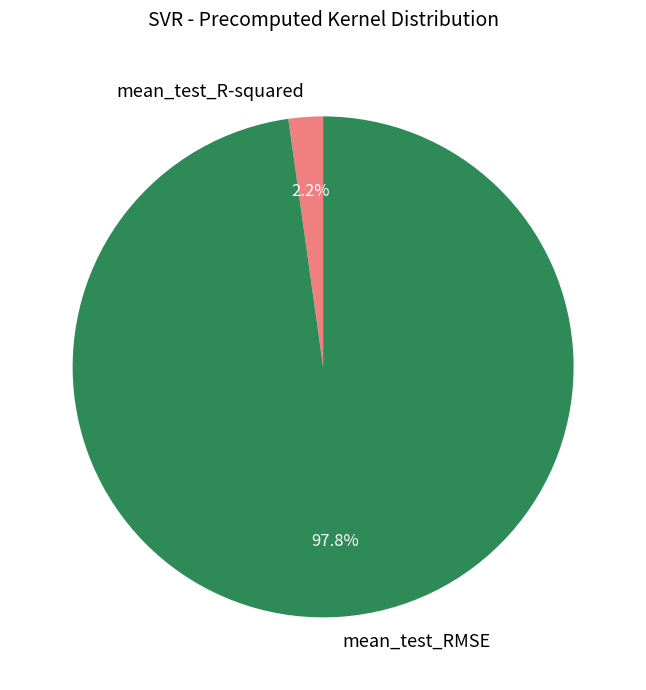

Do mean_test_R-squared and mean_test_RMSE together represent more than half of the pie?

Yes